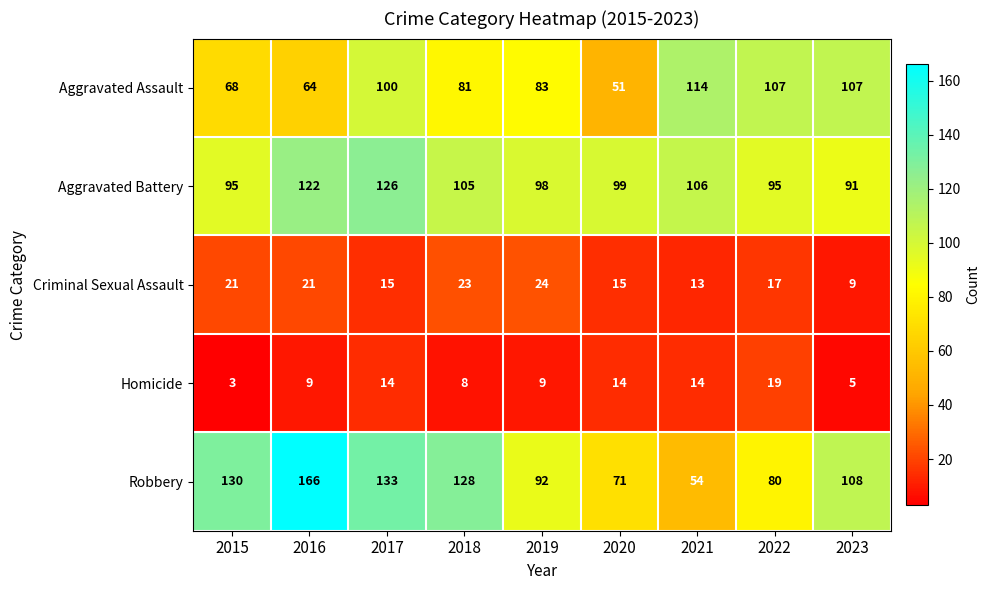

What is the difference between the maximum and second lowest values in the Aggravated Battery series?

31